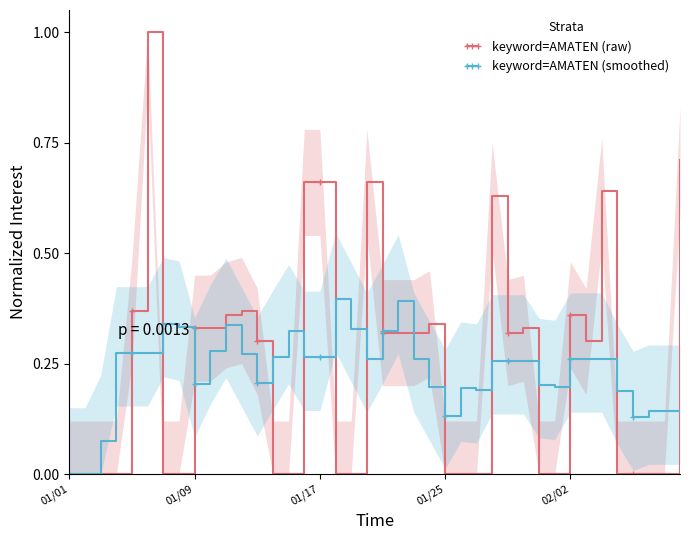

What value does the keyword=AMATEN (raw) series have at 11?

0.4